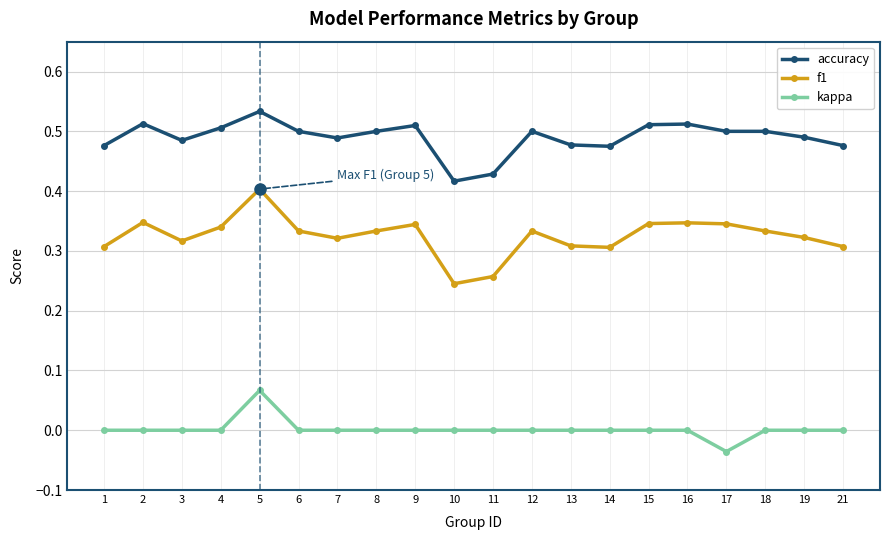

Rank the series by their maximum value, from lowest to highest.

kappa, f1, accuracy